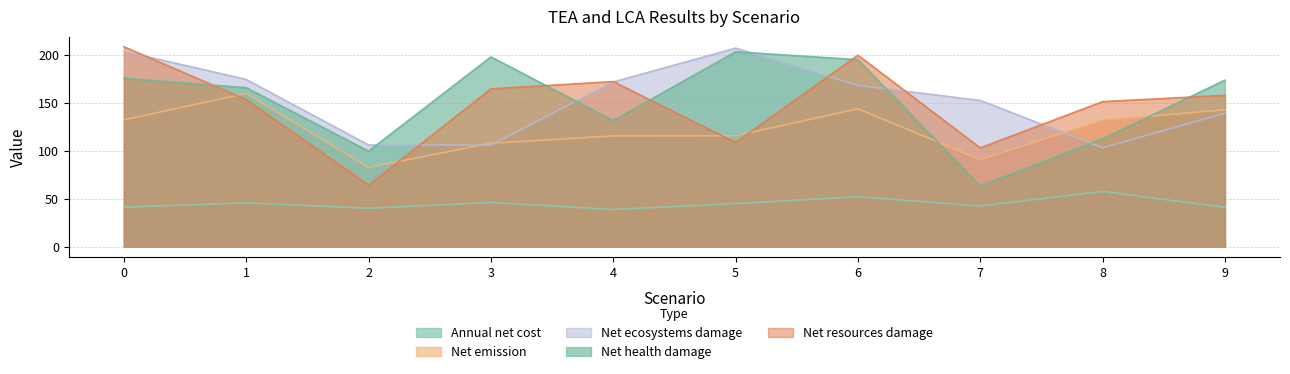

Reading left to right, transcribe all the data shown in this chart.

Annual net cost [USD/cap/yr]: 0=41.1	1=45.7	2=40.0	3=46.1	4=38.8	5=44.9	6=52.1	7=42.4	8=57.6	9=41.0
Net emission [kg CO2-eq/cap/yr]: 0=132.2	1=159.8	2=82.6	3=107.9	4=115.5	5=115.7	6=143.7	7=90.7	8=131.9	9=142.6
Net ecosystems damage [points]: 0=203.6	1=174.4	2=106.0	3=105.9	4=171.7	5=207.0	6=168.2	7=152.5	8=103.1	9=139.2
Net health damage [points]: 0=175.6	1=165.8	2=99.6	3=197.9	4=131.5	5=203.2	6=195.0	7=63.2	8=112.4	9=173.6
Net resources damage [points]: 0=208.5	1=153.4	2=64.2	3=164.5	4=172.2	5=108.5	6=199.6	7=103.0	8=151.2	9=157.8